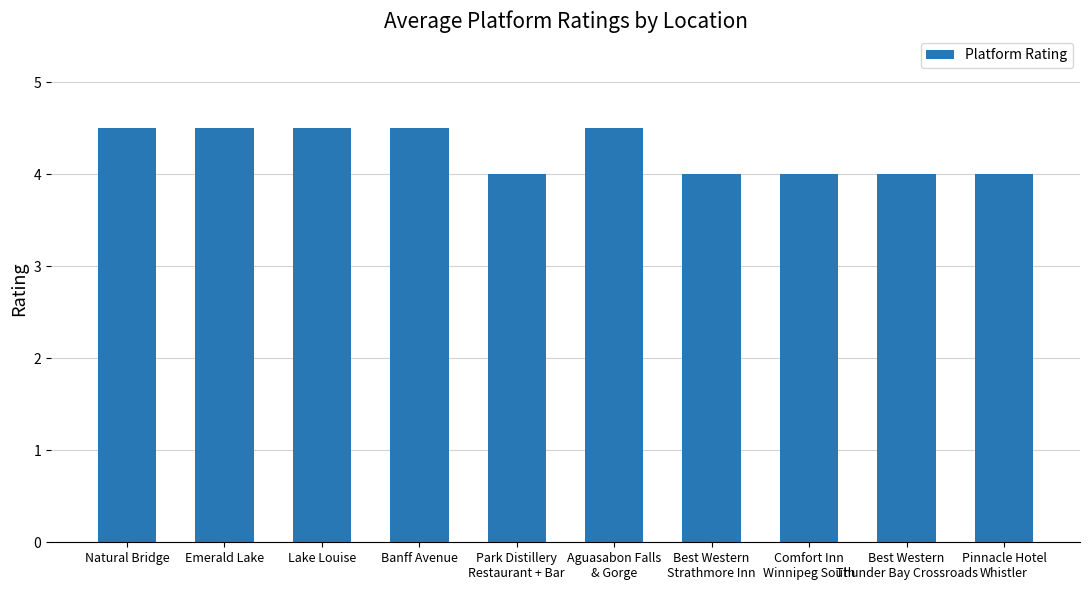

What position from the right is Lake Louise?

8